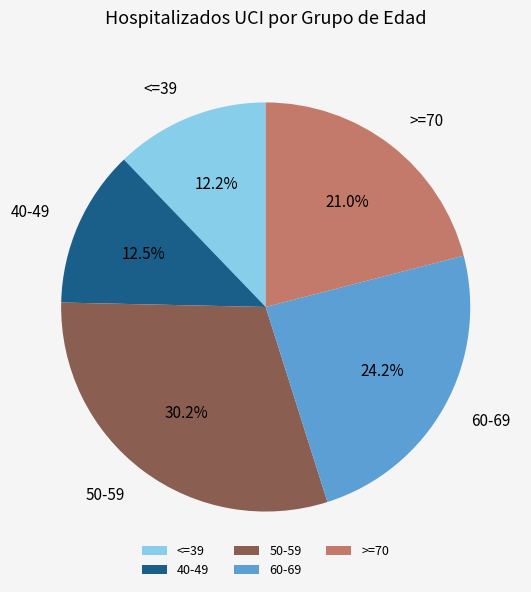

To the nearest percent, what is the difference between the largest and smallest slice percentages?

18%